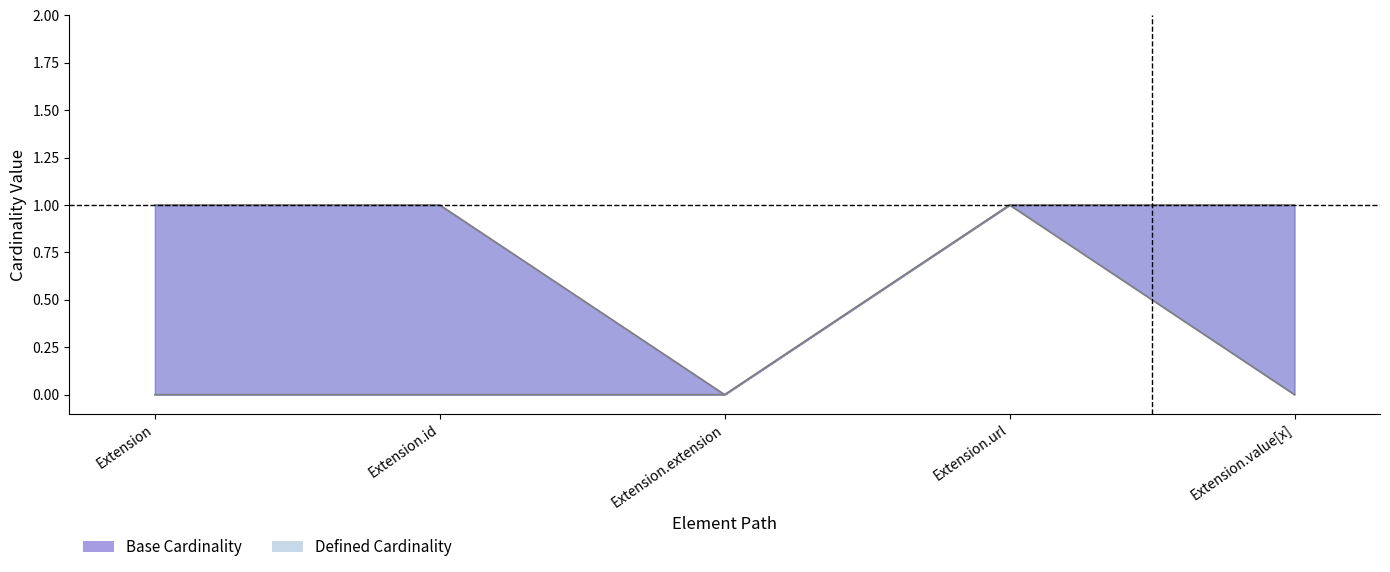

How many data points in Max are less than 1?

1